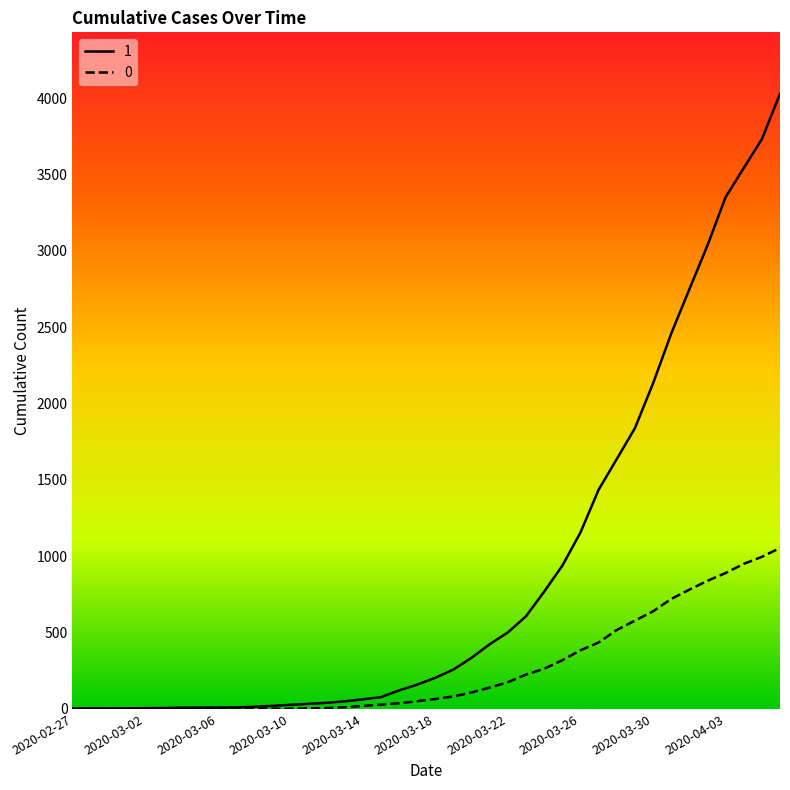

What is the greatest value displayed?

4028